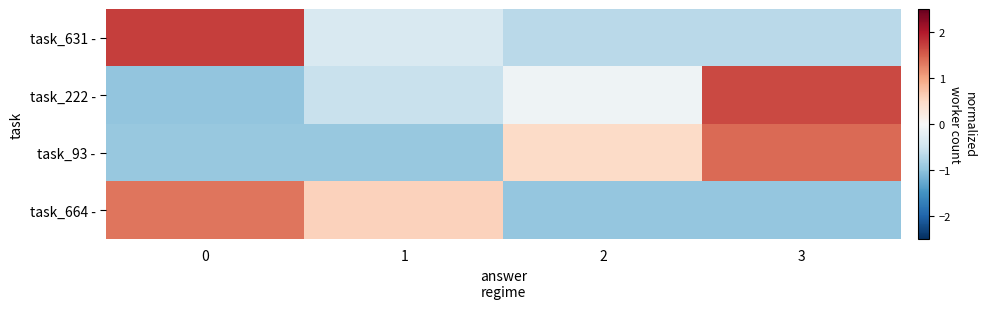

What is the difference between the highest and lowest values at 1?

1.5